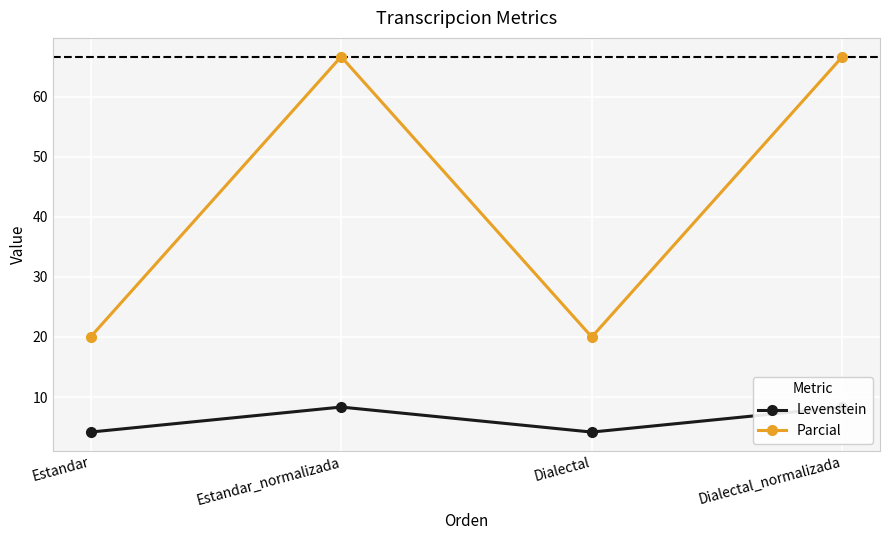

List the series in order of their peak value, highest first.

Parcial, Levenstein